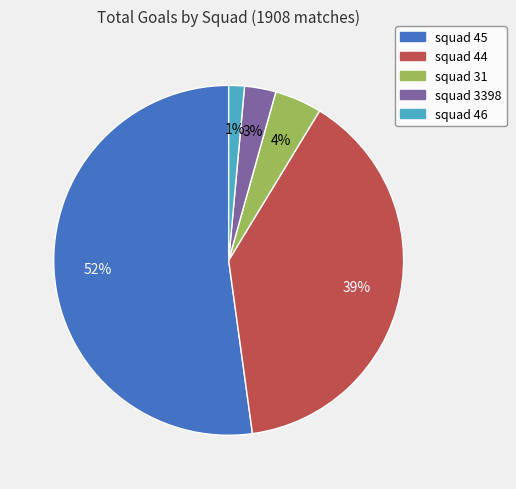

How many slices are in this pie chart?

5